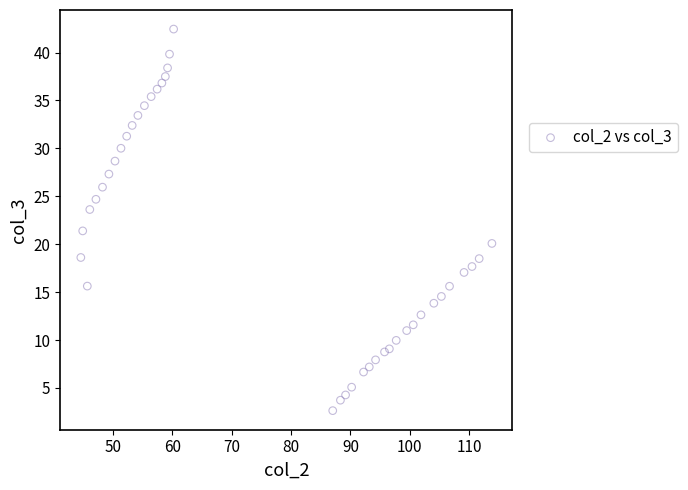

What Y value in the scatter plot is closest to 22?

21.4